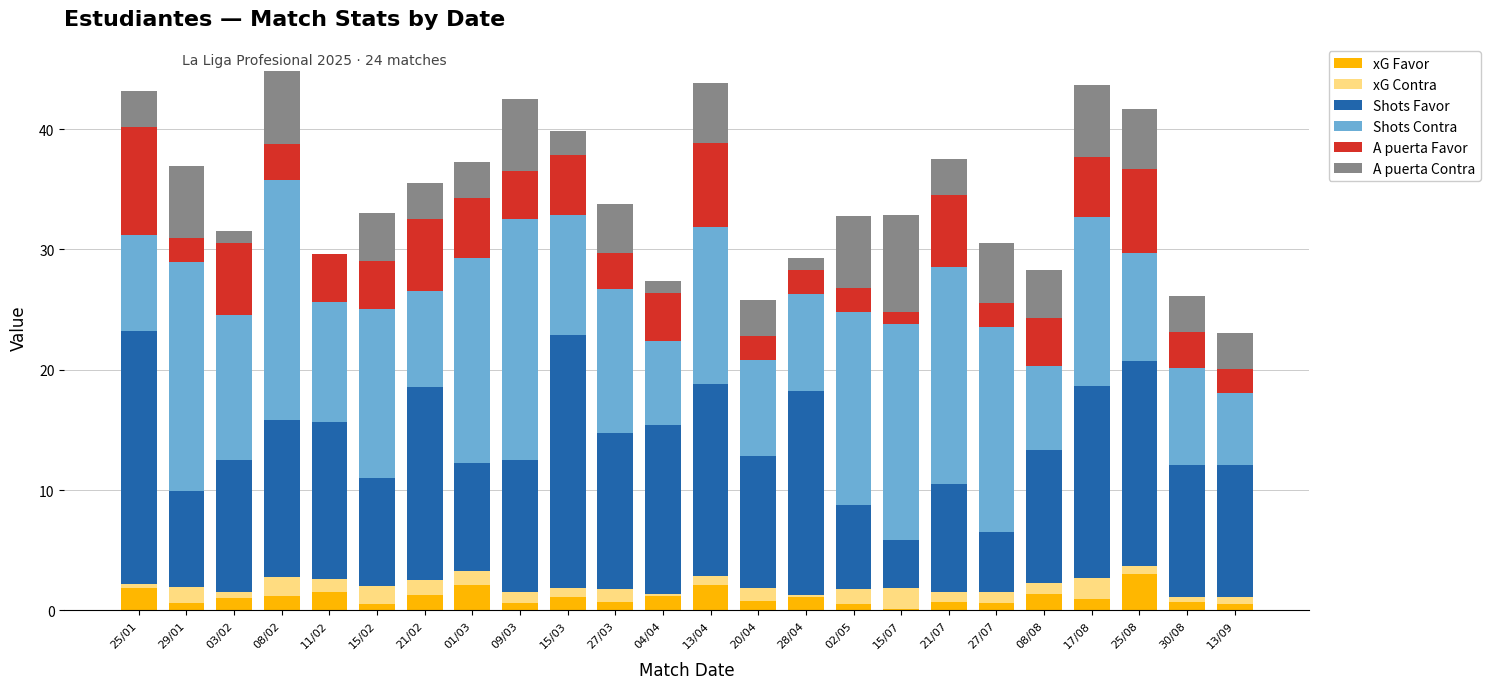

What is the total value across all series at 01/03?

37.3